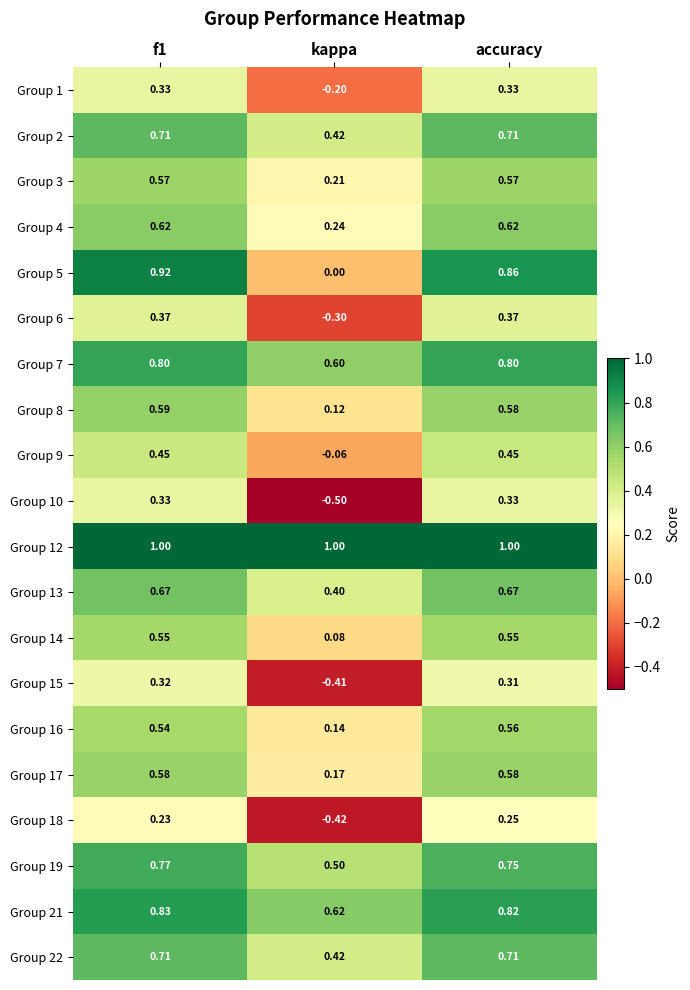

Is the value of Group 13 at kappa greater than the value of Group 4 at kappa?

Yes